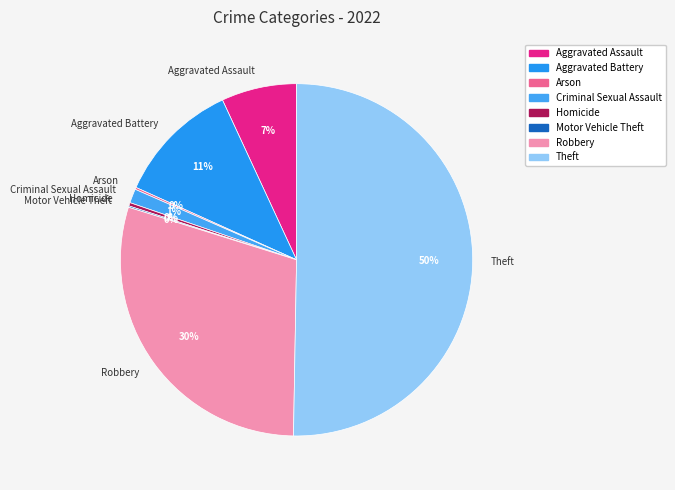

Between Aggravated Battery and Robbery, which is larger?

Robbery